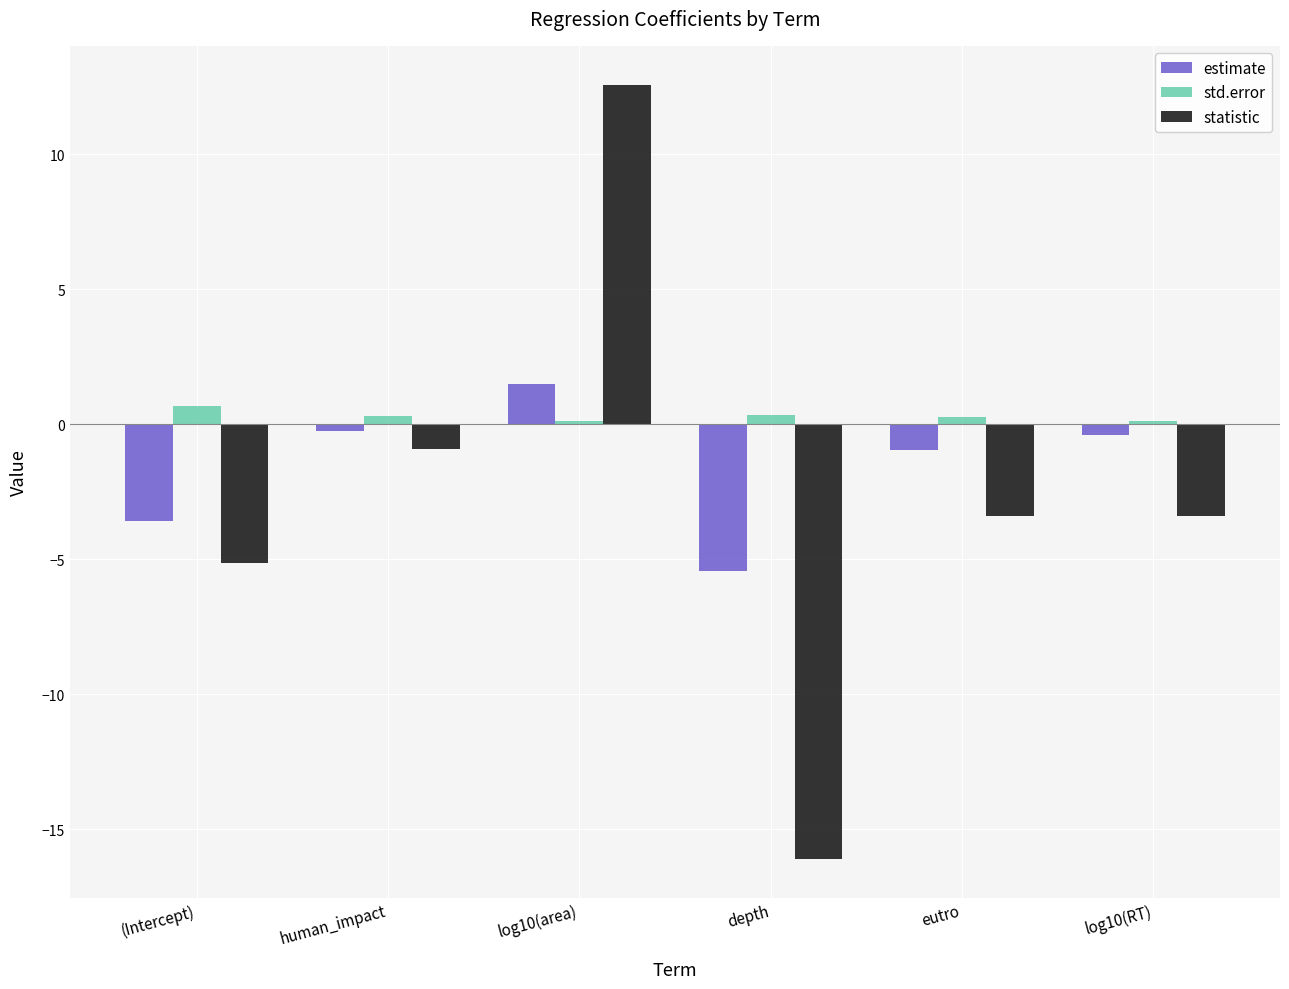

What are all the series names shown in the legend?

estimate, std.error, statistic